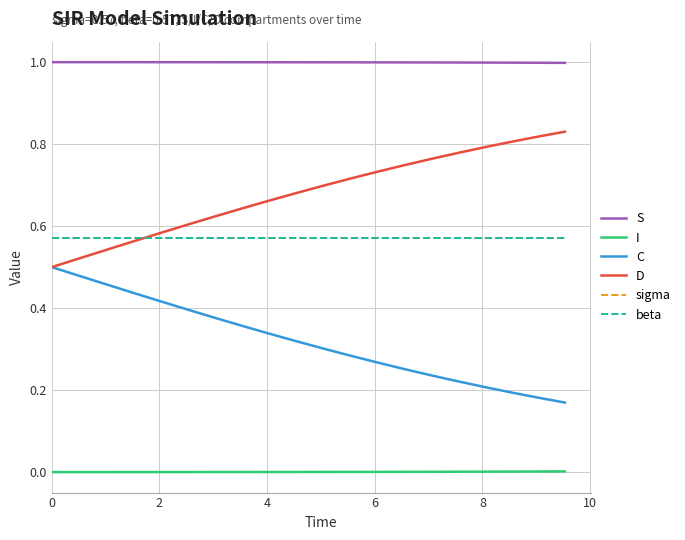

Which series has the largest range (max minus min)?

D